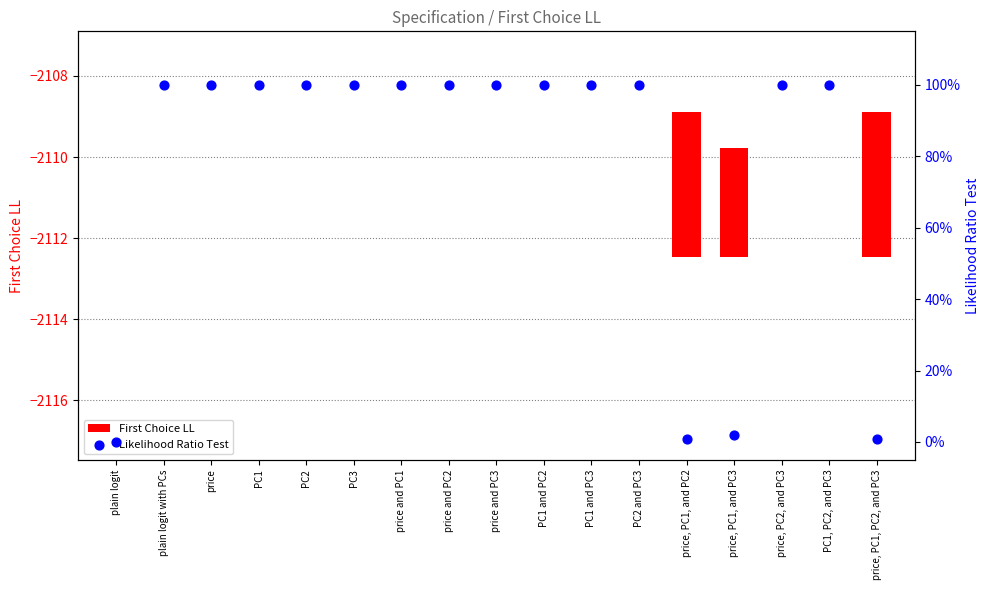

What is the total value across all series at PC1 and PC3?

1.0